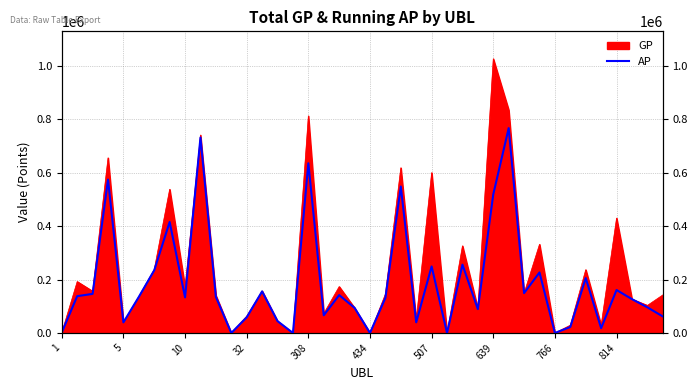

What is the difference between the second highest and second lowest values?

730943